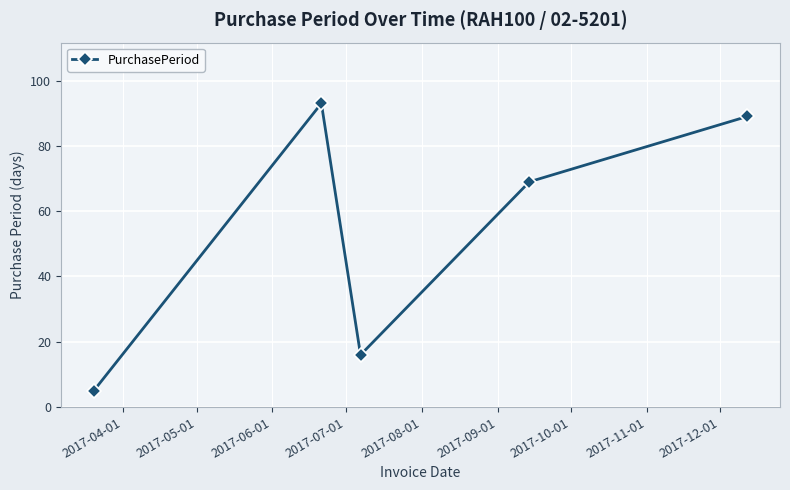

What is the difference between the second highest and second lowest values?

73